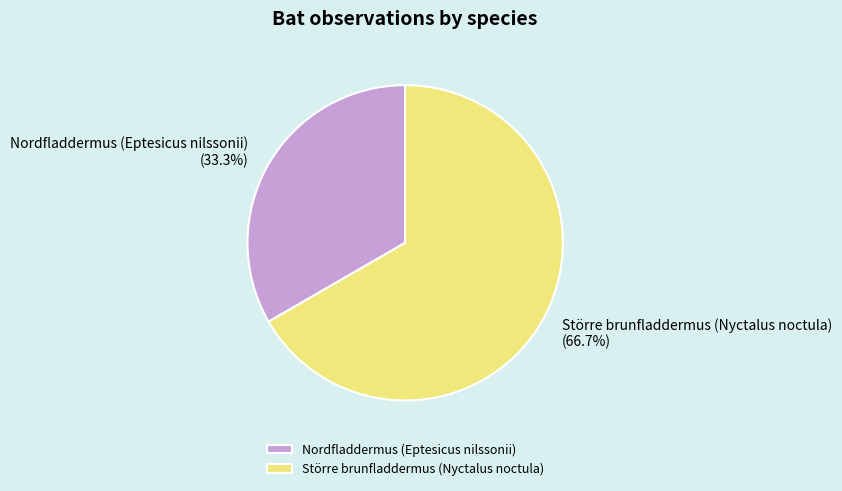

To the nearest percent, what percentage of the pie is Större brunfladdermus (Nyctalus noctula)?

67%